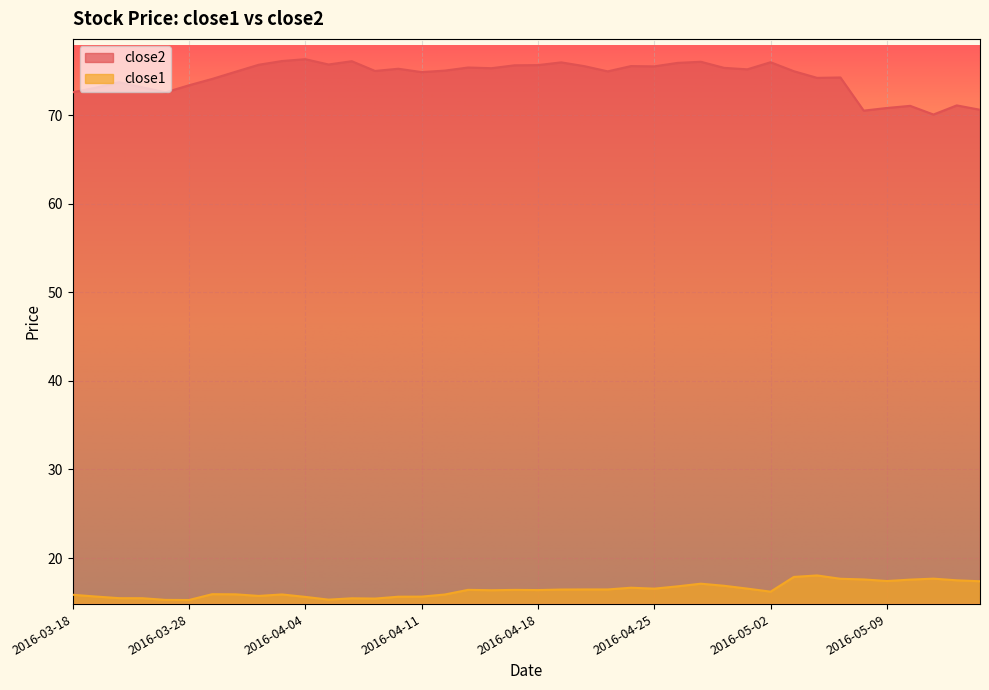

Is it true that close1 equals 16.9 at 2016-04-28?

True